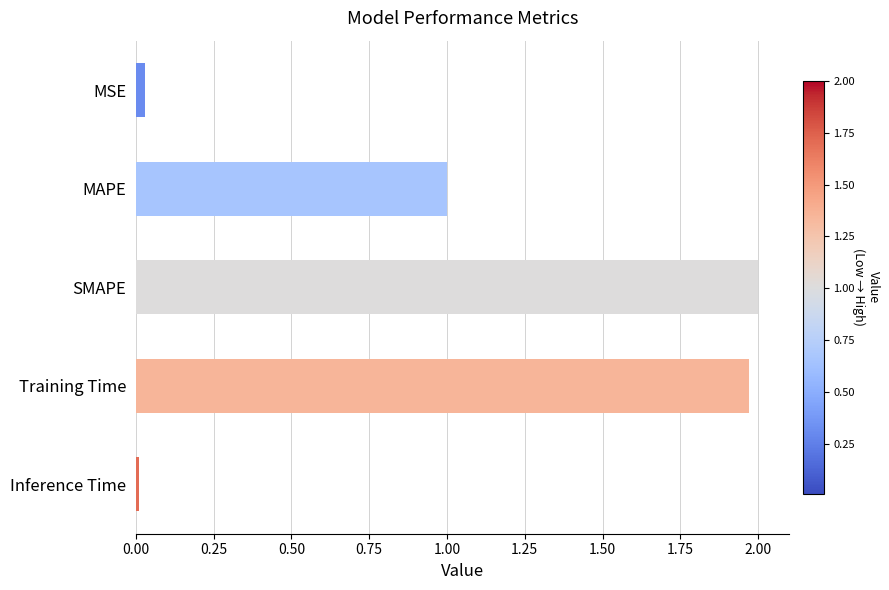

Rank the categories by value from highest to lowest.

SMAPE, Training Time, MAPE, MSE, Inference Time